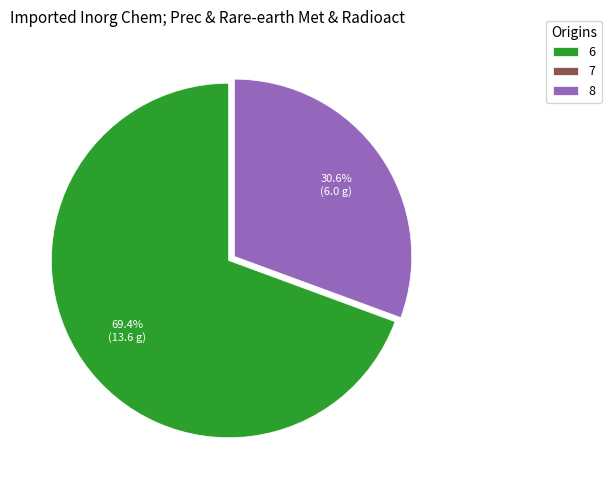

What is the total percentage of 8 and 6?

100.0%